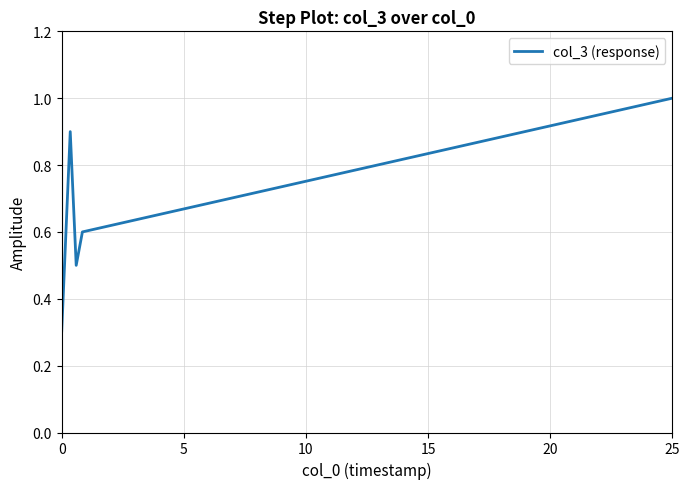

What is the difference between the second highest and minimum values?

0.7